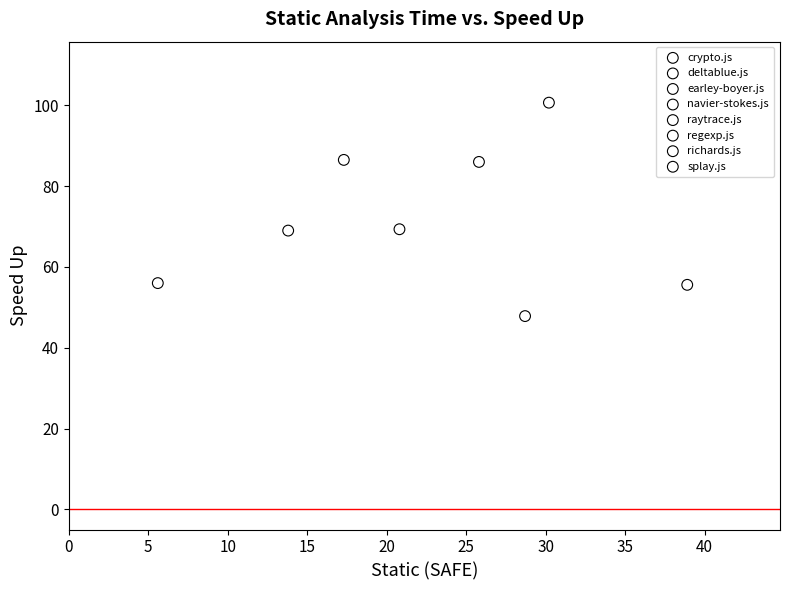

What are all the series names shown in the legend?

crypto.js, deltablue.js, earley-boyer.js, navier-stokes.js, raytrace.js, regexp.js, richards.js, splay.js